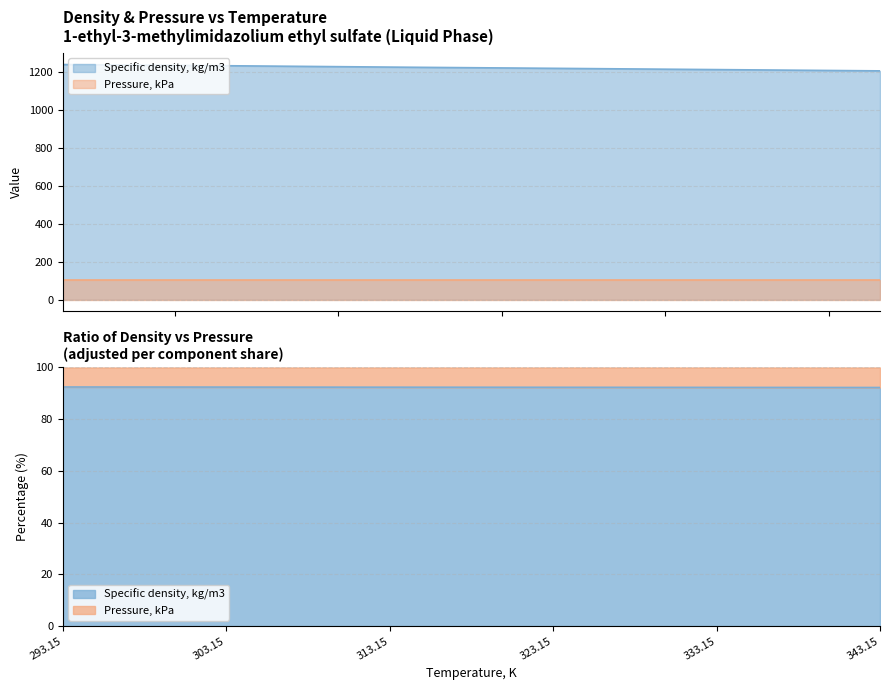

Count the number of categories in the chart.

6